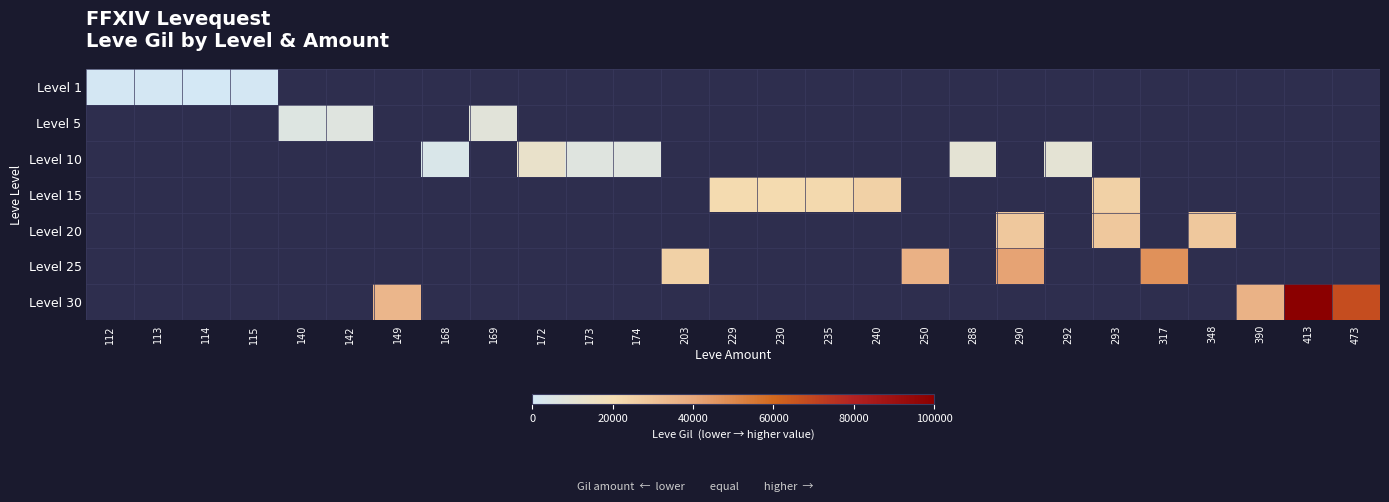

At 113, list the series in order from smallest to largest.

Level 1, Level 5, Level 10, Level 15, Level 20, Level 25, Level 30